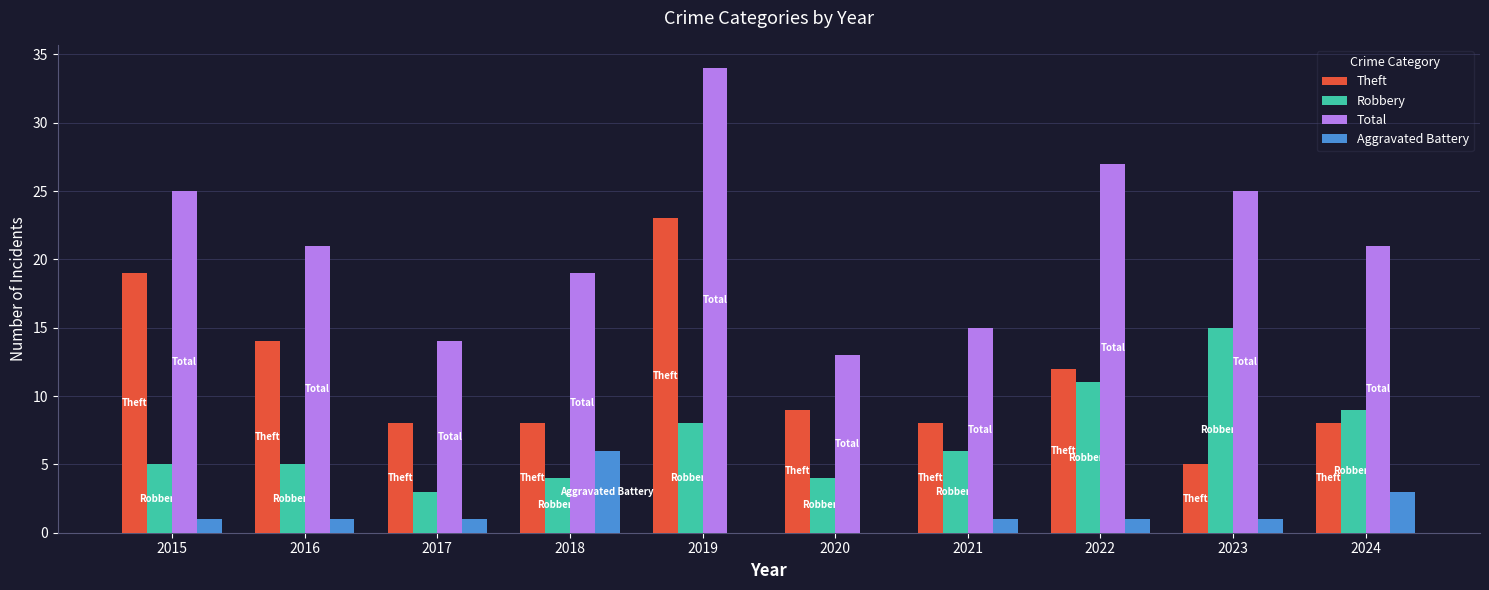

How many distinct data groups are displayed?

4